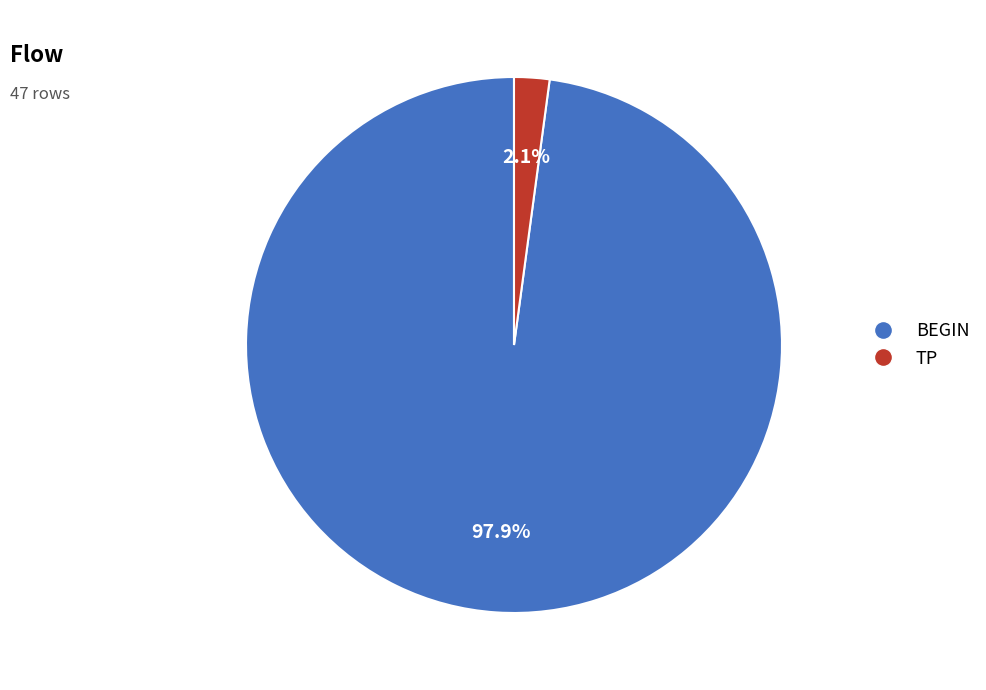

Is it true that TP is 2% of the pie?

True